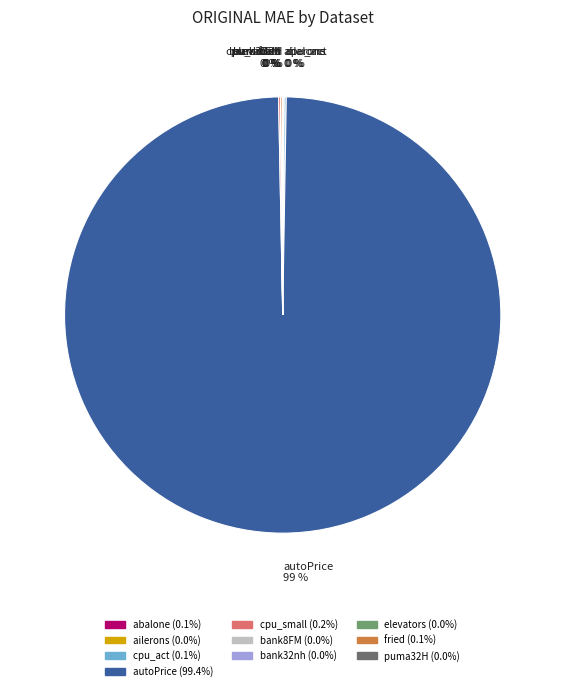

To the nearest percent, what is the average slice percentage?

10%